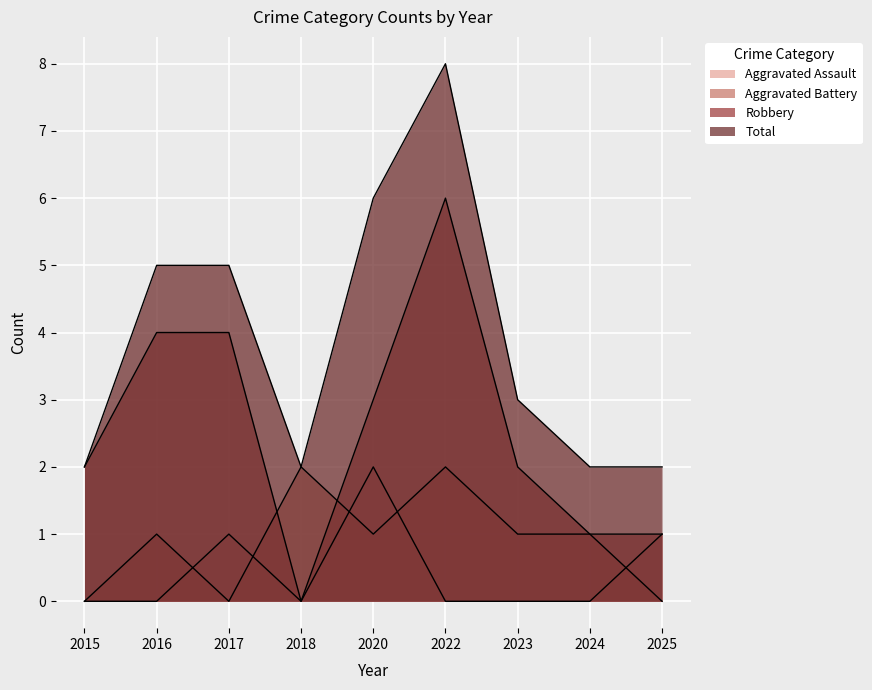

Rank the series by their maximum value, from lowest to highest.

Aggravated Assault, Aggravated Battery, Robbery, Total